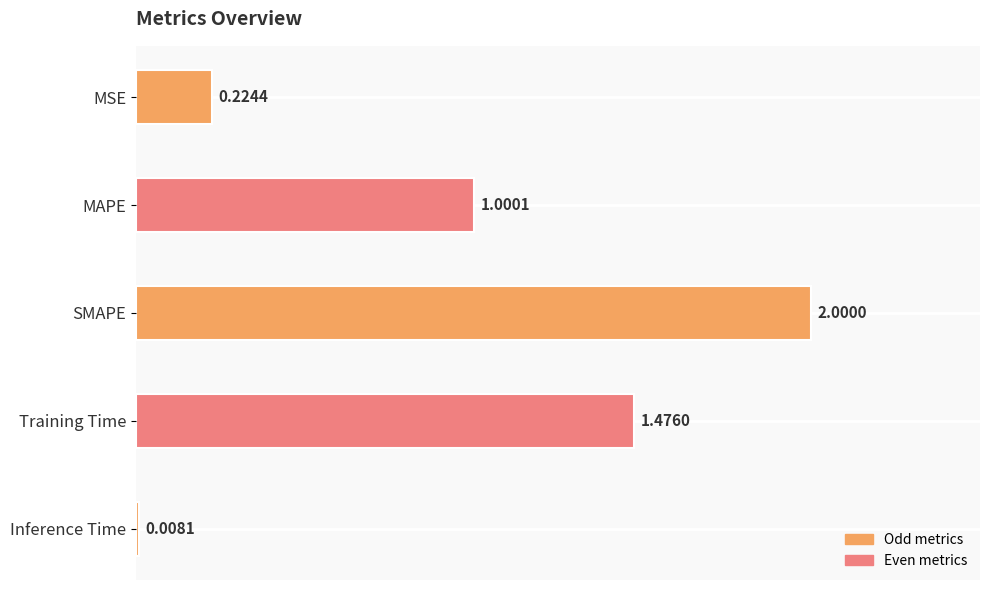

How many data points are less than 1?

2